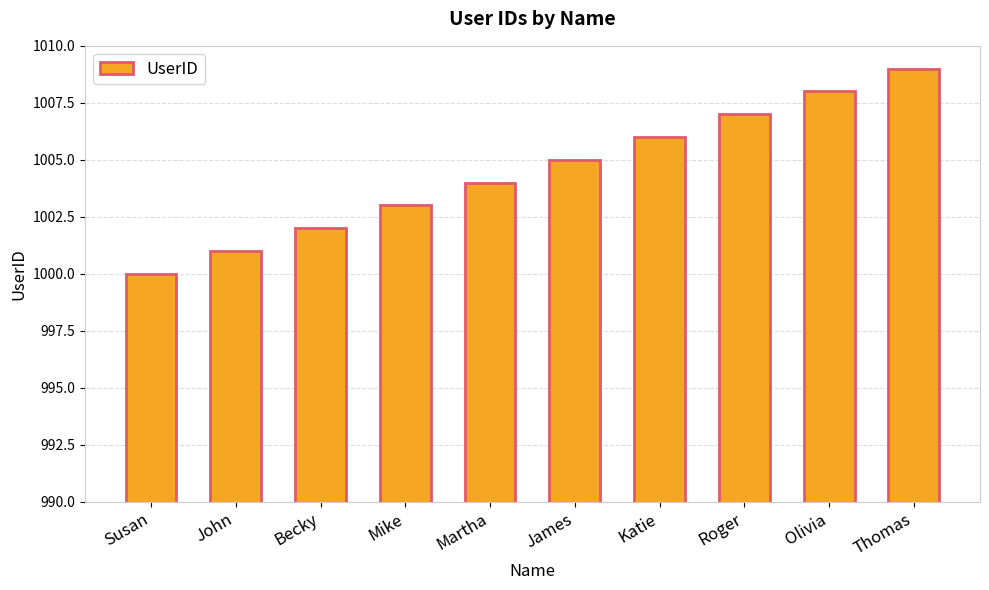

What is the approximate value at Olivia?

1008